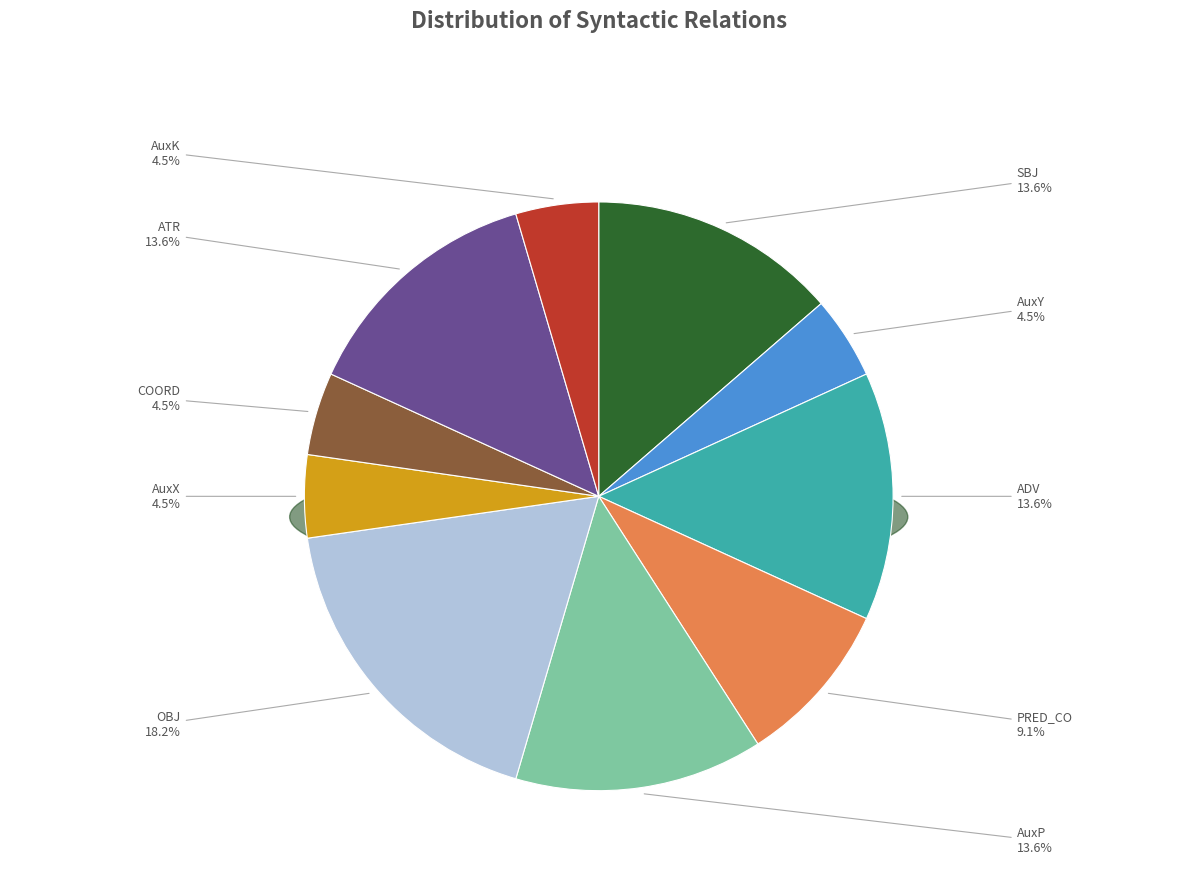

Does any single category account for the majority?

No